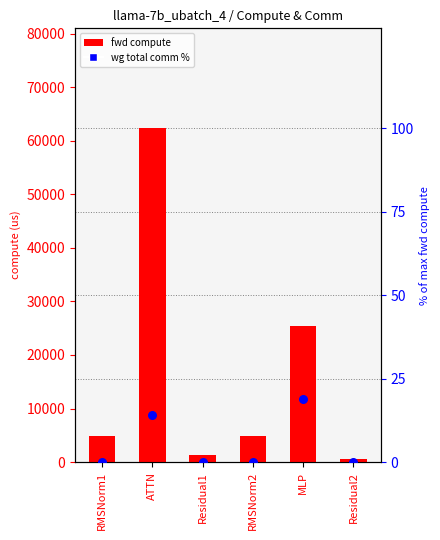

What are all the series names shown in the legend?

fwd compute, wg total comm %